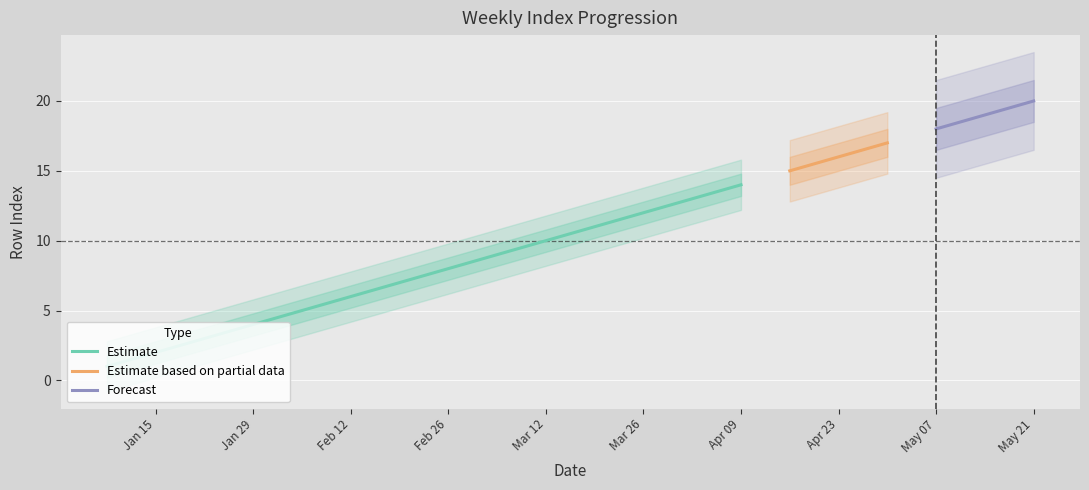

At which category does the chart reach its peak across all series?

2022-05-21